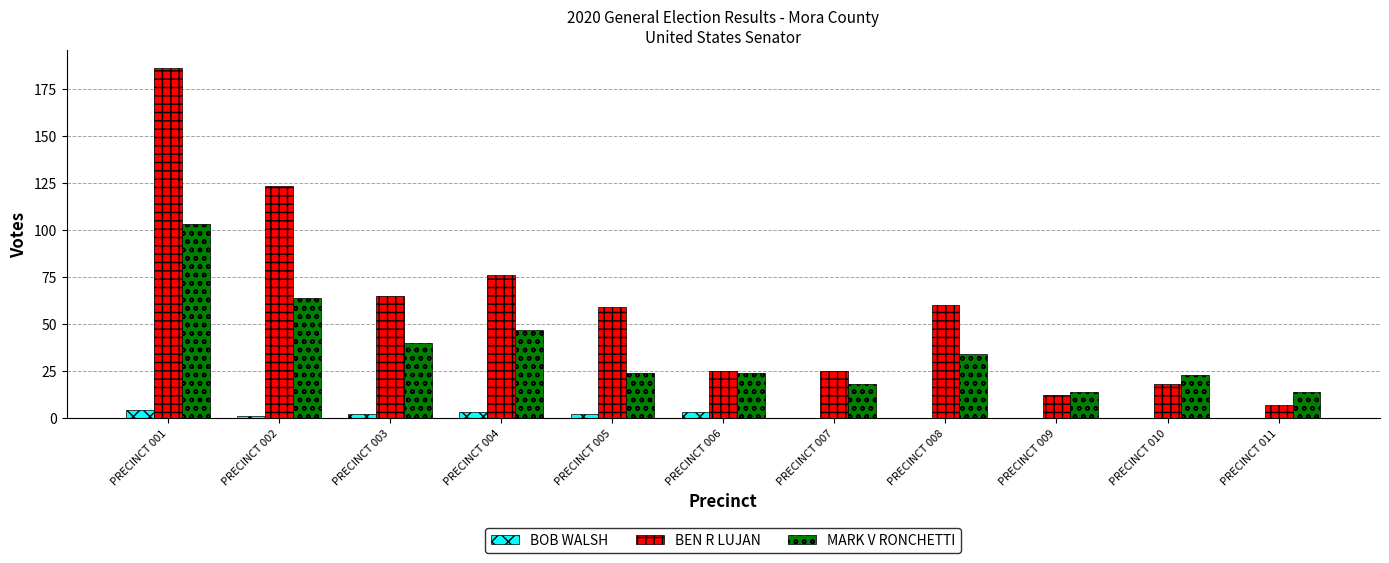

Which category has the highest value across all series?

PRECINCT 001